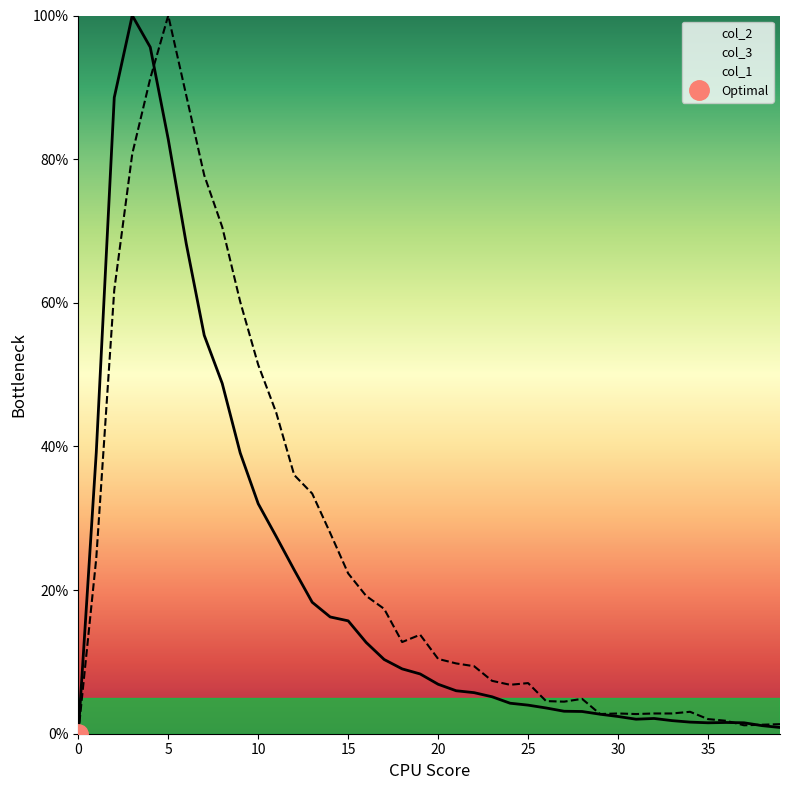

At which category does col_3 reach its first local peak?

5